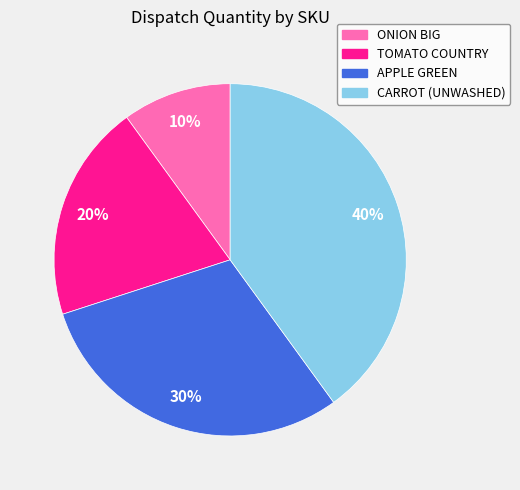

Rank the categories by value from lowest to highest.

ONION BIG, TOMATO COUNTRY, APPLE GREEN, CARROT (UNWASHED)